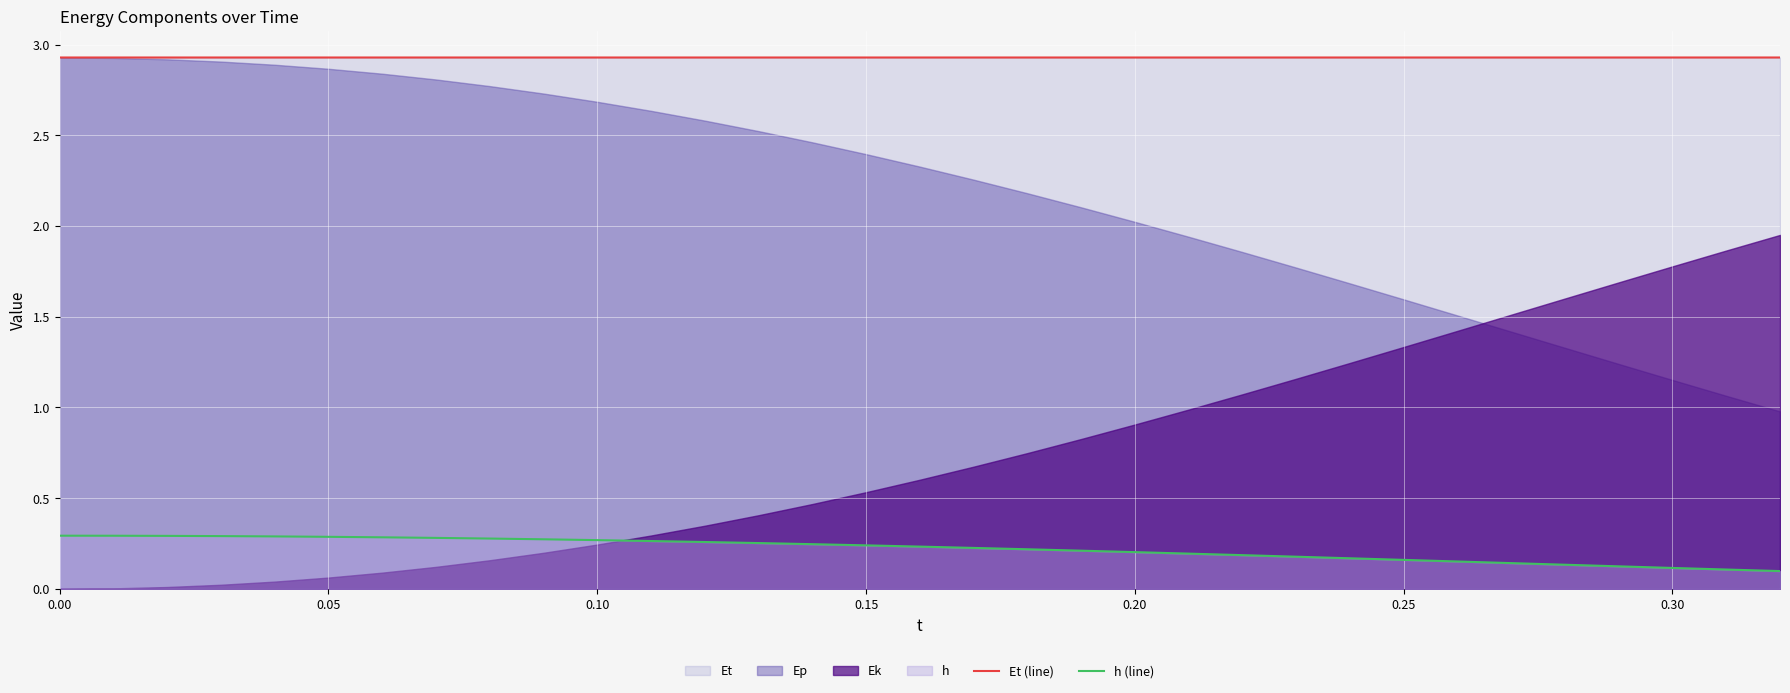

True or false: h (line) and Et (line) intersect in this chart.

False